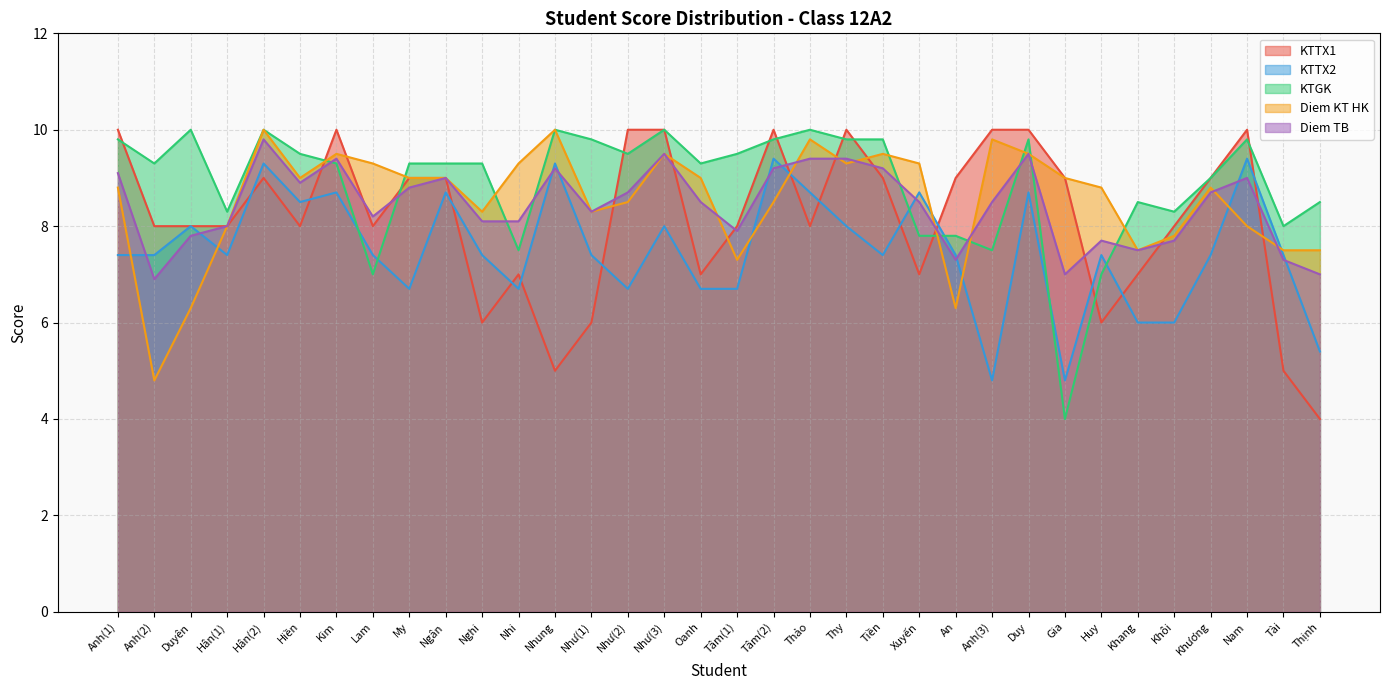

What is the average value of the Diem TB series?

8.4